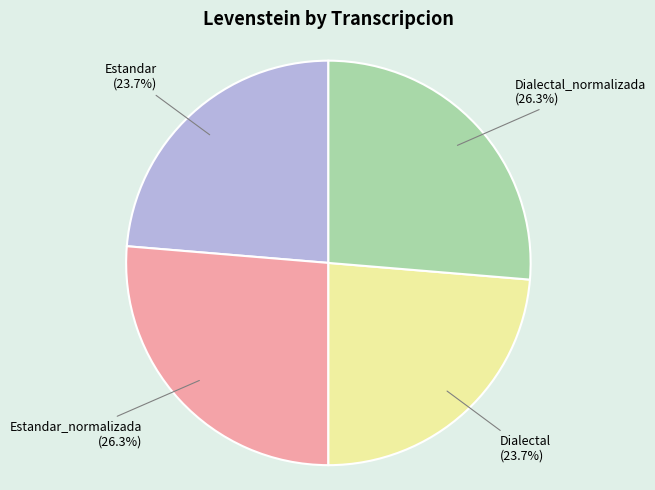

Count the number of slices in the pie.

4